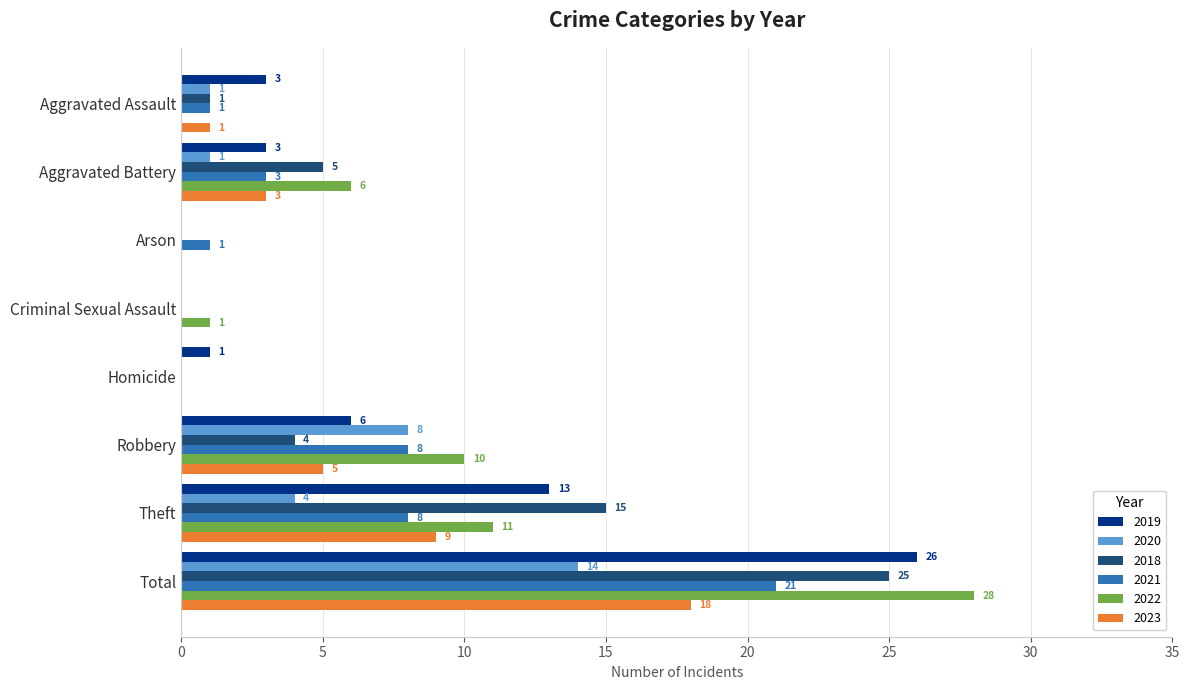

What is the sum of the 2022 values at Arson and Theft?

11